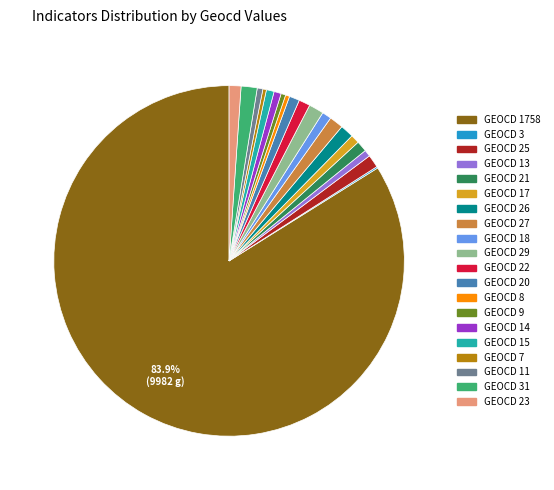

Is there a majority slice in this chart?

Yes